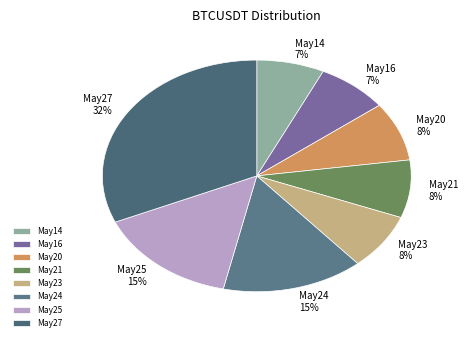

True or false: May14 accounts for 1% of the total.

False